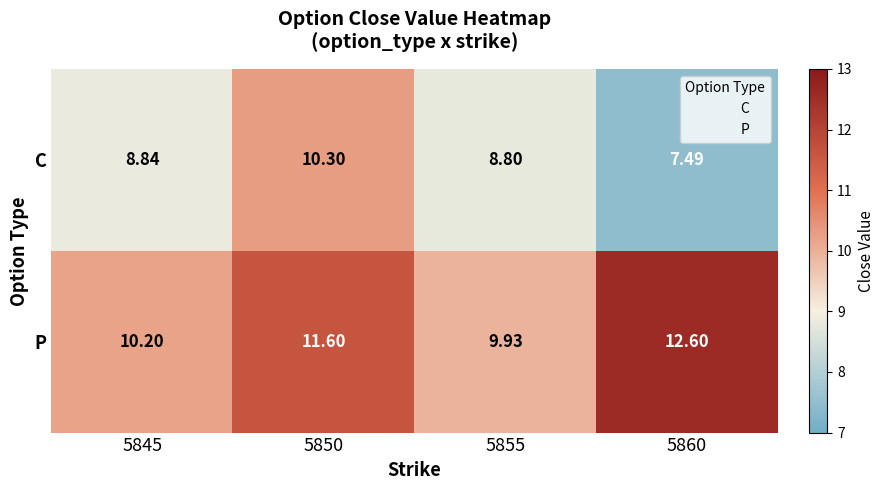

Rank the series by their average value, from lowest to highest.

C, P